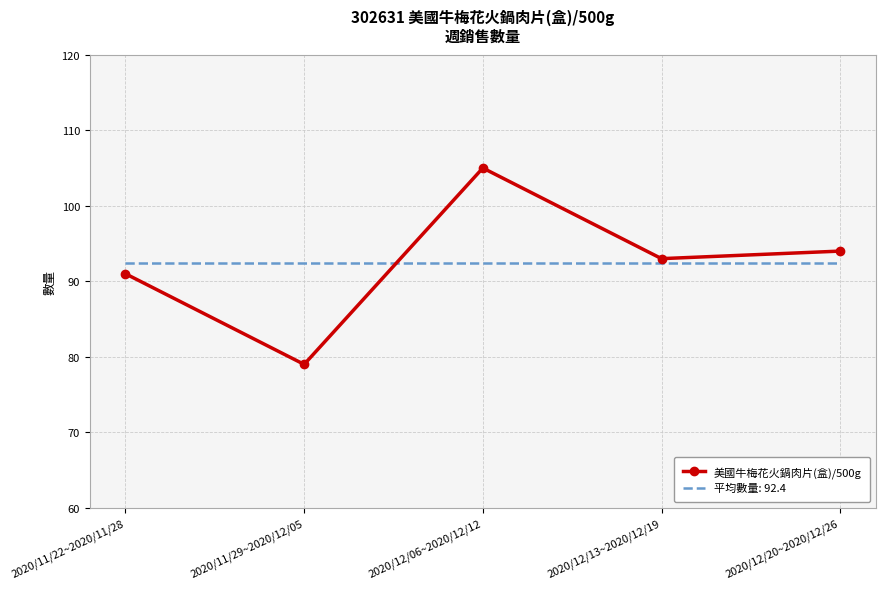

What position from the left is 2020/12/06~2020/12/12?

3